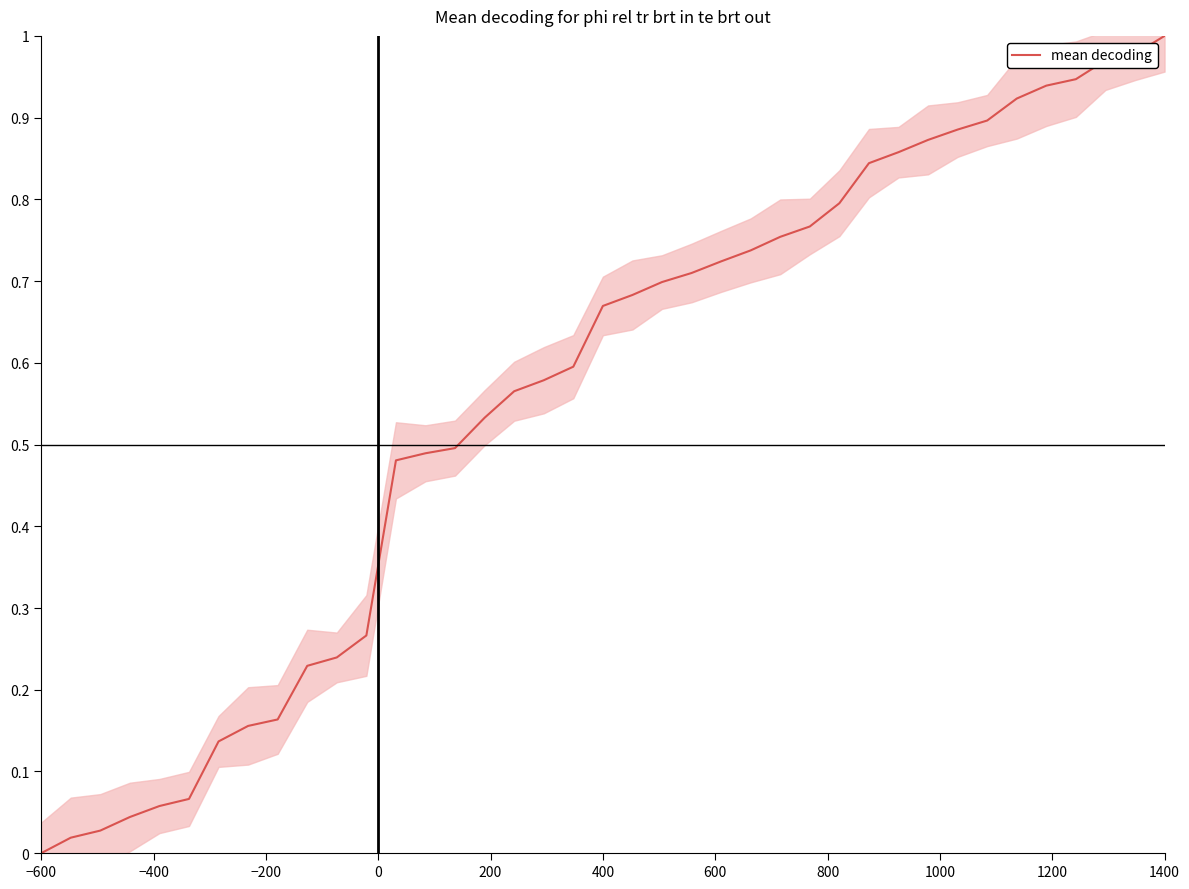

At which label does mean decoding reach its peak?

1400